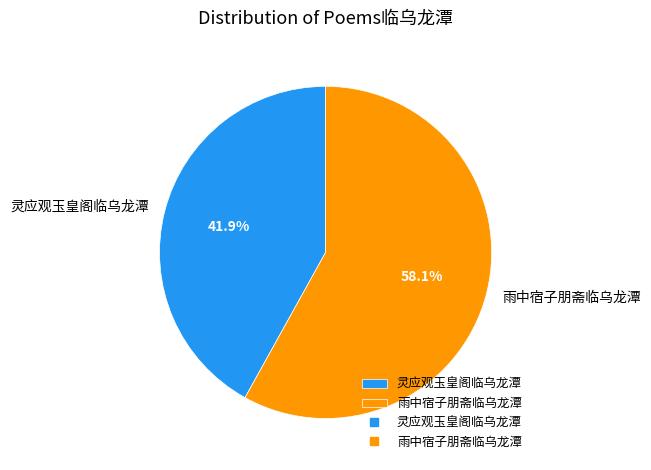

What percentage is NOT represented by 灵应观玉皇阁临乌龙潭?

58.1%